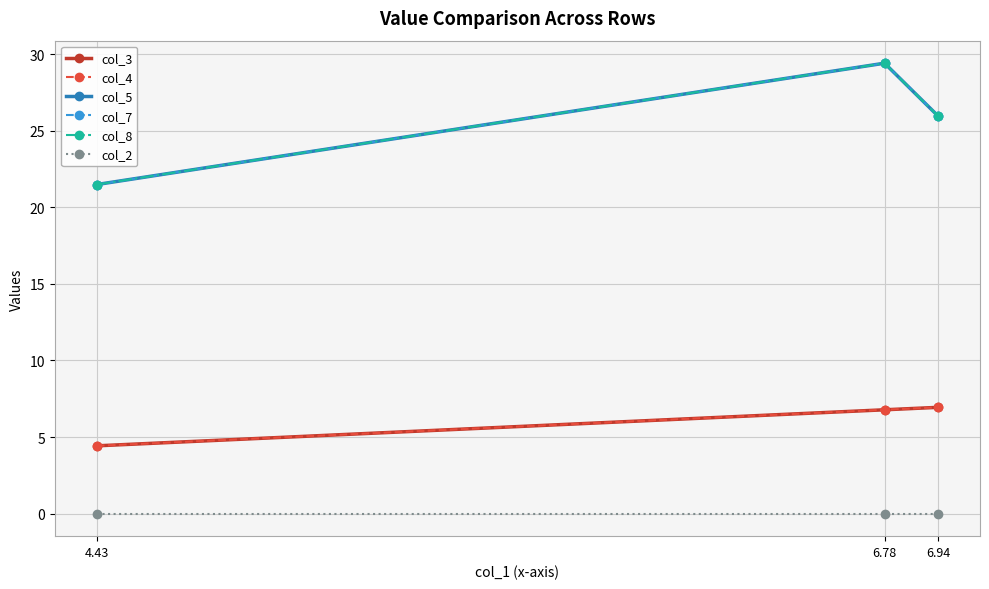

List the series in order of their peak value, highest first.

col_5, col_7, col_8, col_3, col_4, col_2